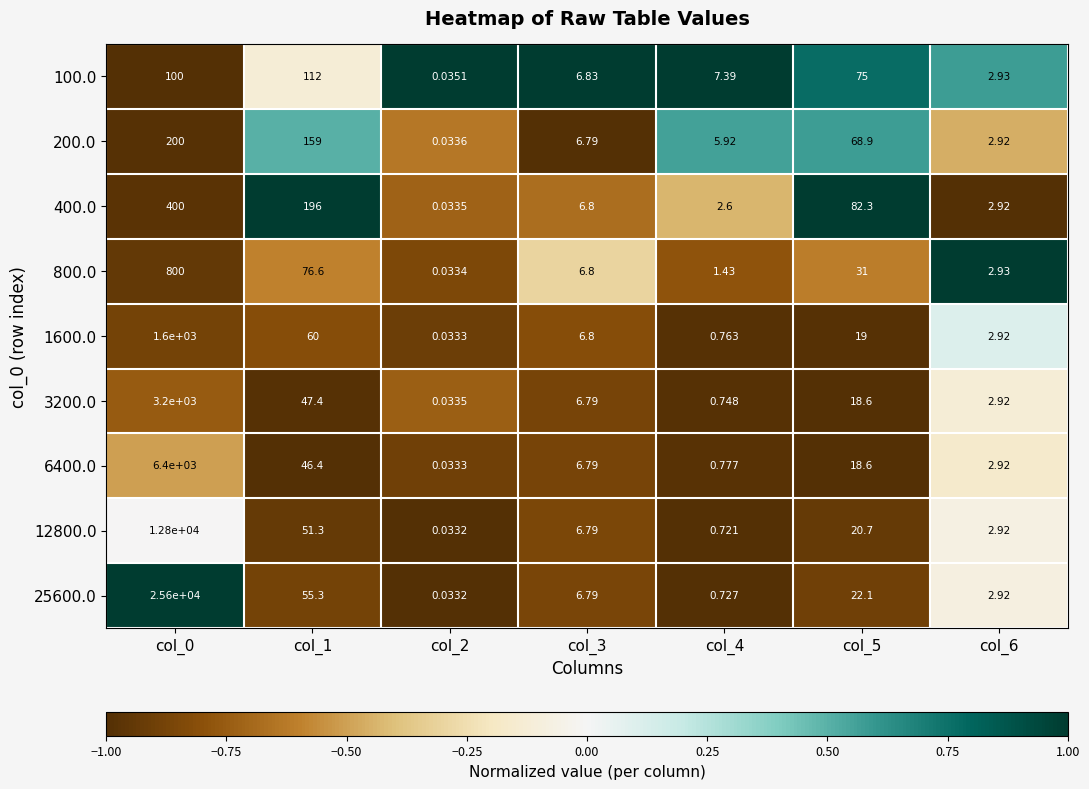

Is the value of 800.0 at col_5 greater than the value of 12800.0 at col_0?

No